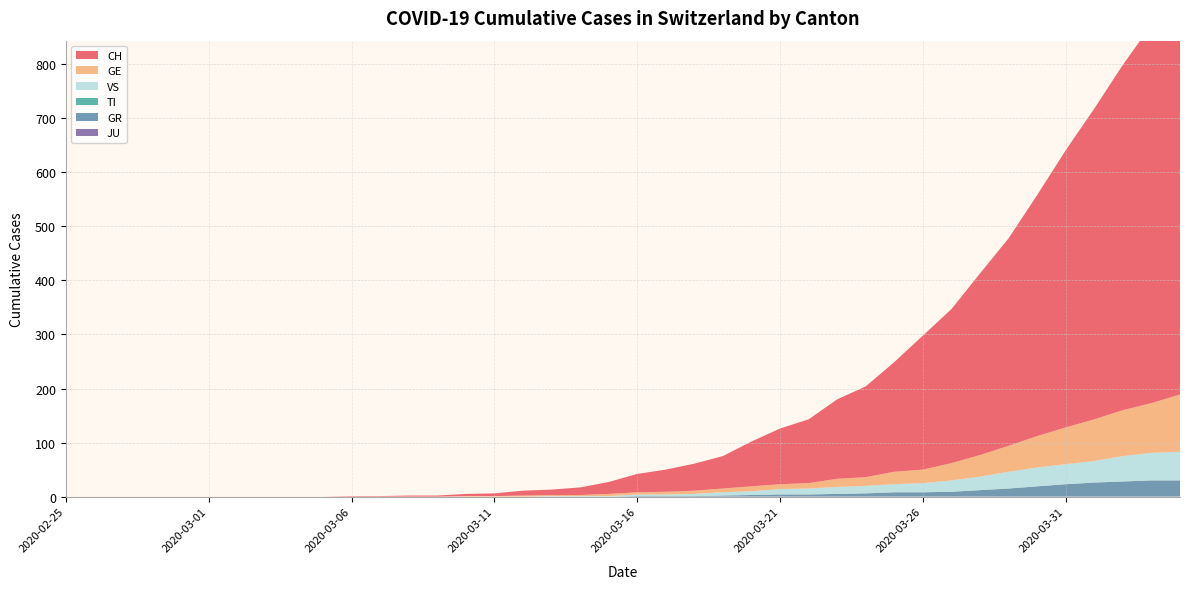

Reading left to right, extract all data points from this chart.

CH: 2020-02-25=0	2020-02-26=0	2020-02-27=0	2020-02-28=0	2020-02-29=0	2020-03-01=0	2020-03-02=0	2020-03-03=0	2020-03-04=0	2020-03-05=0	2020-03-06=1	2020-03-07=1	2020-03-08=2	2020-03-09=2	2020-03-10=4	2020-03-11=5	2020-03-12=9	2020-03-13=10	2020-03-14=14	2020-03-15=22	2020-03-16=34	2020-03-17=41	2020-03-18=50	2020-03-19=60	2020-03-20=83	2020-03-21=103	2020-03-22=118	2020-03-23=147	2020-03-24=168	2020-03-25=203	2020-03-26=248	2020-03-27=285	2020-03-28=336	2020-03-29=384	2020-03-30=446	2020-03-31=513	2020-04-01=575	2020-04-02=639	2020-04-03=700	2020-04-04=767
GE: 2020-02-25=0	2020-02-26=0	2020-02-27=0	2020-02-28=0	2020-02-29=0	2020-03-01=0	2020-03-02=0	2020-03-03=0	2020-03-04=0	2020-03-05=0	2020-03-06=0	2020-03-07=0	2020-03-08=0	2020-03-09=0	2020-03-10=1	2020-03-11=1	2020-03-12=2	2020-03-13=2	2020-03-14=2	2020-03-15=4	2020-03-16=4	2020-03-17=5	2020-03-18=6	2020-03-19=7	2020-03-20=9	2020-03-21=9	2020-03-22=10	2020-03-23=15	2020-03-24=16	2020-03-25=23	2020-03-26=25	2020-03-27=32	2020-03-28=40	2020-03-29=48	2020-03-30=58	2020-03-31=68	2020-04-01=77	2020-04-02=85	2020-04-03=92	2020-04-04=106
TI: 2020-02-25=0	2020-02-26=0	2020-02-27=0	2020-02-28=0	2020-02-29=0	2020-03-01=0	2020-03-02=0	2020-03-03=0	2020-03-04=0	2020-03-05=0	2020-03-06=0	2020-03-07=0	2020-03-08=0	2020-03-09=0	2020-03-10=0	2020-03-11=0	2020-03-12=0	2020-03-13=0	2020-03-14=0	2020-03-15=0	2020-03-16=0	2020-03-17=0	2020-03-18=0	2020-03-19=0	2020-03-20=0	2020-03-21=0	2020-03-22=0	2020-03-23=0	2020-03-24=0	2020-03-25=0	2020-03-26=0	2020-03-27=0	2020-03-28=0	2020-03-29=0	2020-03-30=0	2020-03-31=0	2020-04-01=0	2020-04-02=0	2020-04-03=0	2020-04-04=0
GR: 2020-02-25=0	2020-02-26=0	2020-02-27=0	2020-02-28=0	2020-02-29=0	2020-03-01=0	2020-03-02=0	2020-03-03=0	2020-03-04=0	2020-03-05=0	2020-03-06=0	2020-03-07=0	2020-03-08=0	2020-03-09=0	2020-03-10=0	2020-03-11=0	2020-03-12=0	2020-03-13=0	2020-03-14=0	2020-03-15=0	2020-03-16=1	2020-03-17=1	2020-03-18=1	2020-03-19=2	2020-03-20=3	2020-03-21=4	2020-03-22=4	2020-03-23=5	2020-03-24=6	2020-03-25=8	2020-03-26=8	2020-03-27=9	2020-03-28=12	2020-03-29=15	2020-03-30=19	2020-03-31=23	2020-04-01=26	2020-04-02=28	2020-04-03=30	2020-04-04=30
VS: 2020-02-25=0	2020-02-26=0	2020-02-27=0	2020-02-28=0	2020-02-29=0	2020-03-01=0	2020-03-02=0	2020-03-03=0	2020-03-04=0	2020-03-05=0	2020-03-06=0	2020-03-07=0	2020-03-08=0	2020-03-09=0	2020-03-10=0	2020-03-11=0	2020-03-12=0	2020-03-13=1	2020-03-14=1	2020-03-15=1	2020-03-16=3	2020-03-17=3	2020-03-18=4	2020-03-19=6	2020-03-20=7	2020-03-21=10	2020-03-22=11	2020-03-23=13	2020-03-24=14	2020-03-25=15	2020-03-26=17	2020-03-27=21	2020-03-28=25	2020-03-29=31	2020-03-30=35	2020-03-31=37	2020-04-01=40	2020-04-02=47	2020-04-03=51	2020-04-04=53
JU: 2020-02-25=0	2020-02-26=0	2020-02-27=0	2020-02-28=0	2020-02-29=0	2020-03-01=0	2020-03-02=0	2020-03-03=0	2020-03-04=0	2020-03-05=0	2020-03-06=0	2020-03-07=0	2020-03-08=0	2020-03-09=0	2020-03-10=0	2020-03-11=0	2020-03-12=0	2020-03-13=0	2020-03-14=0	2020-03-15=0	2020-03-16=0	2020-03-17=0	2020-03-18=0	2020-03-19=0	2020-03-20=0	2020-03-21=0	2020-03-22=0	2020-03-23=0	2020-03-24=0	2020-03-25=0	2020-03-26=0	2020-03-27=0	2020-03-28=0	2020-03-29=0	2020-03-30=0	2020-03-31=0	2020-04-01=0	2020-04-02=0	2020-04-03=0	2020-04-04=0